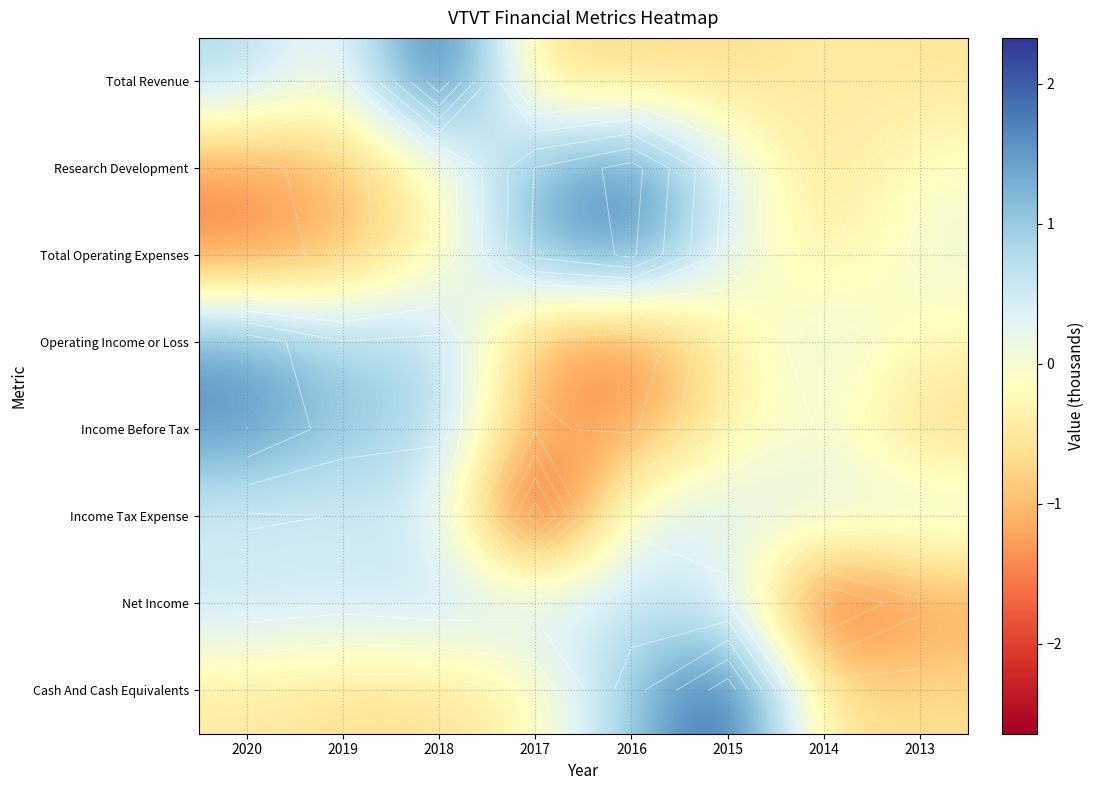

At which category does the chart reach its peak across all series?

2018